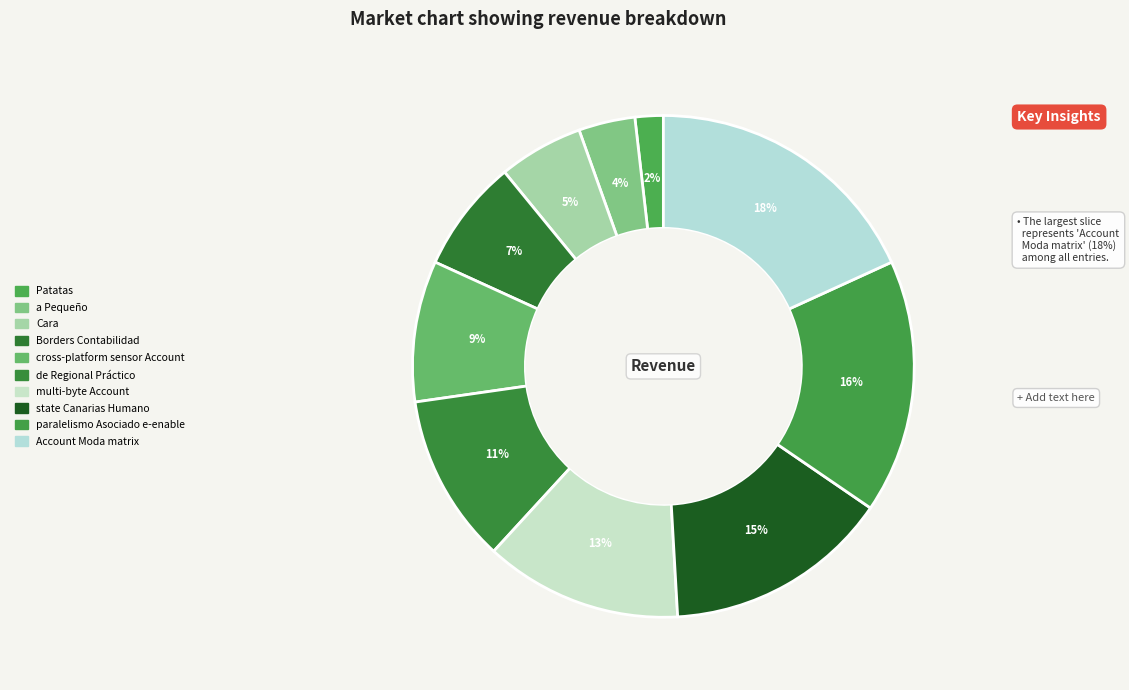

True or false: multi-byte Account accounts for 20% of the total.

False